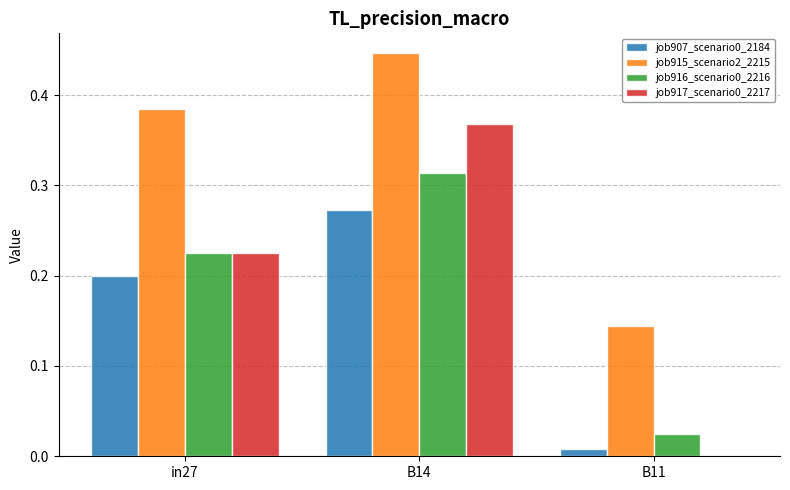

The value of job917_scenario0_2217 at in27 is 0.2. True or false?

True